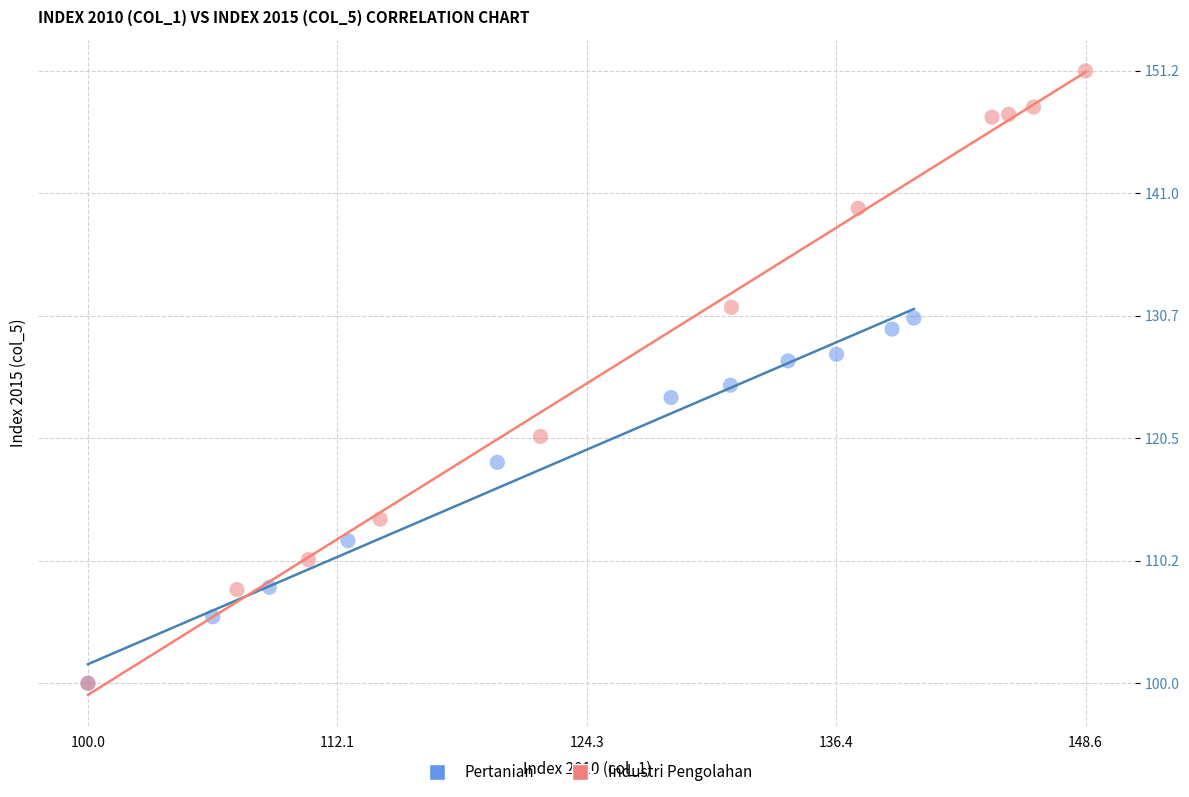

Which series has the widest spread of Y values?

Industri Pengolahan